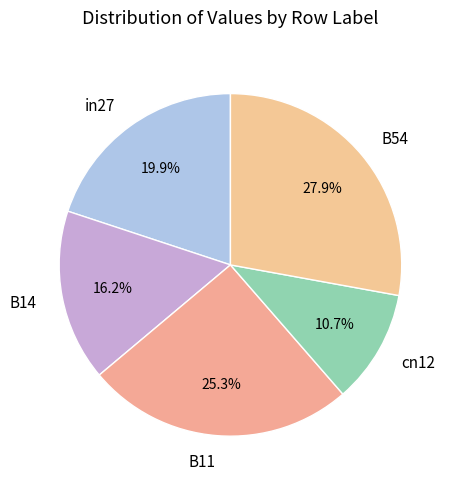

What is the smallest slice in the pie chart?

cn12